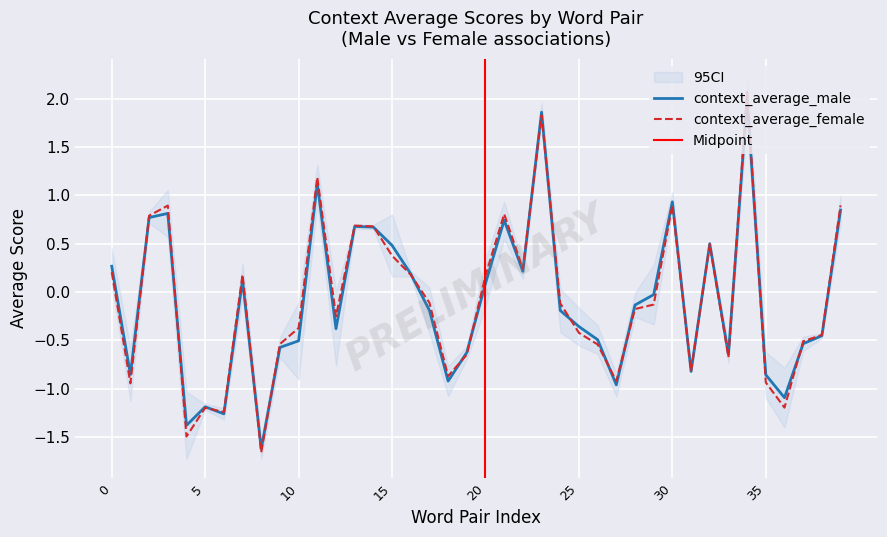

Is it true that context_average_male equals -0.8 at unaffectionate-affectionate?

False